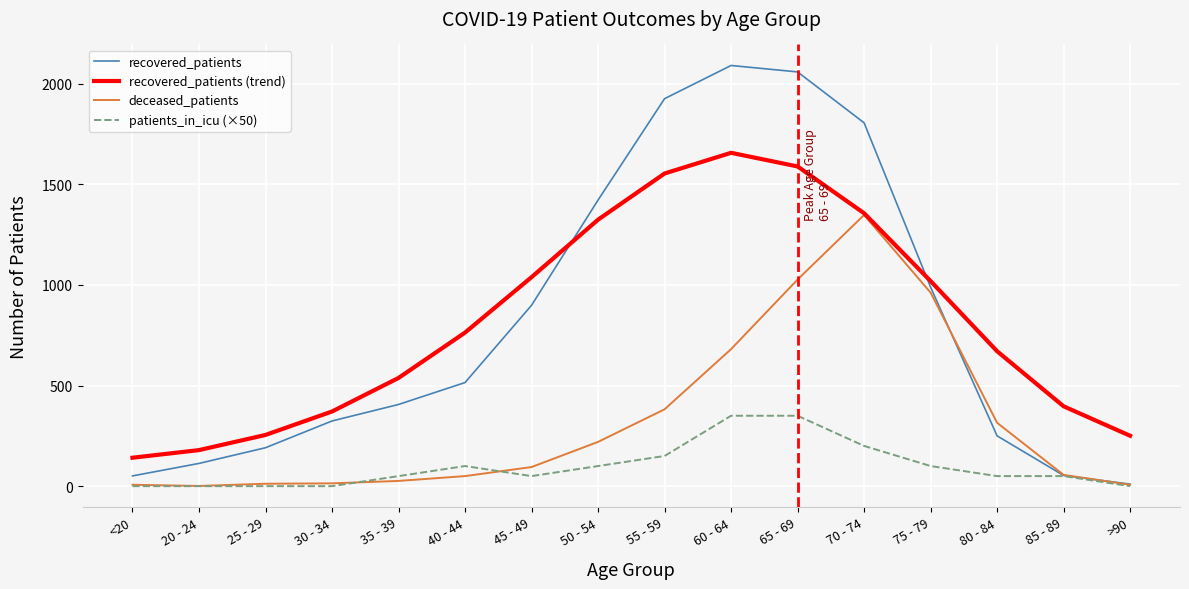

At which category is the sum across all series the highest?

65 - 69